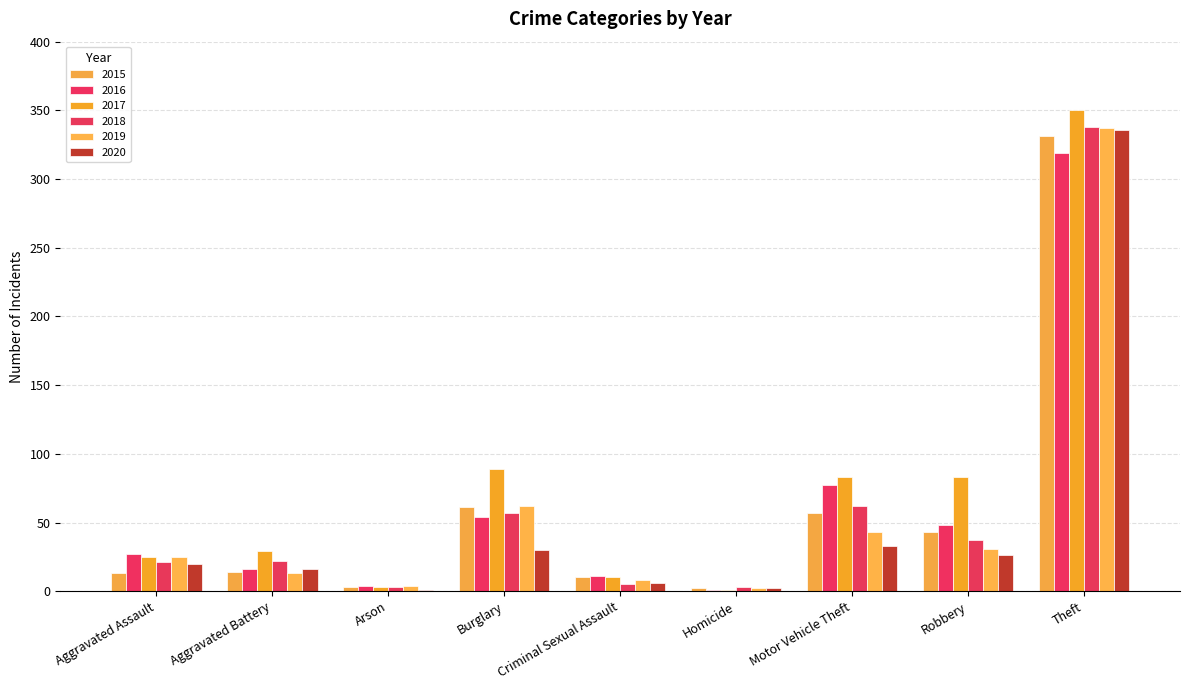

Which series has the largest total across all categories?

2017